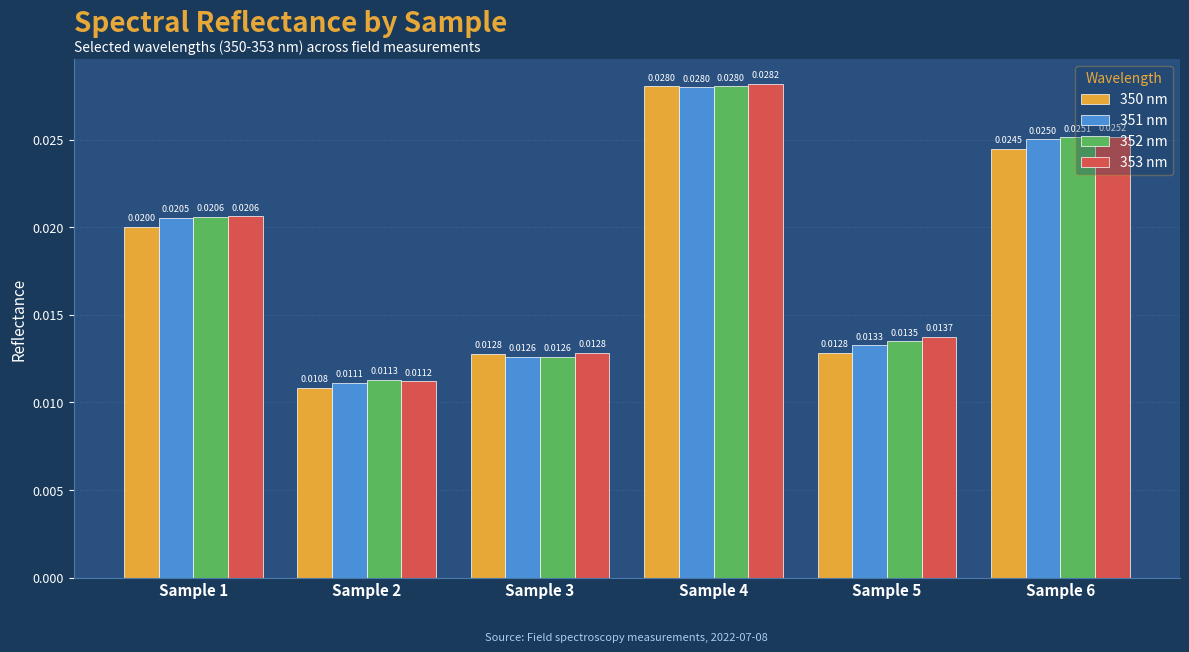

Which series changed the most between Sample 4 and Sample 5?

350 nm